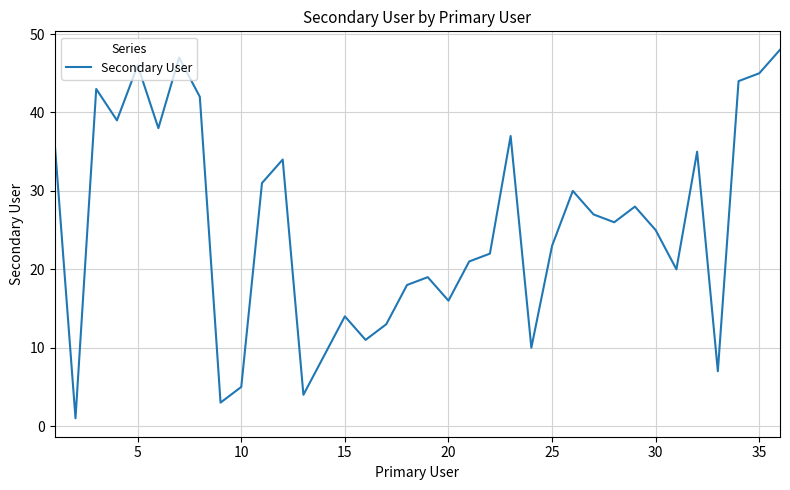

What is the difference between the maximum and minimum values?

47